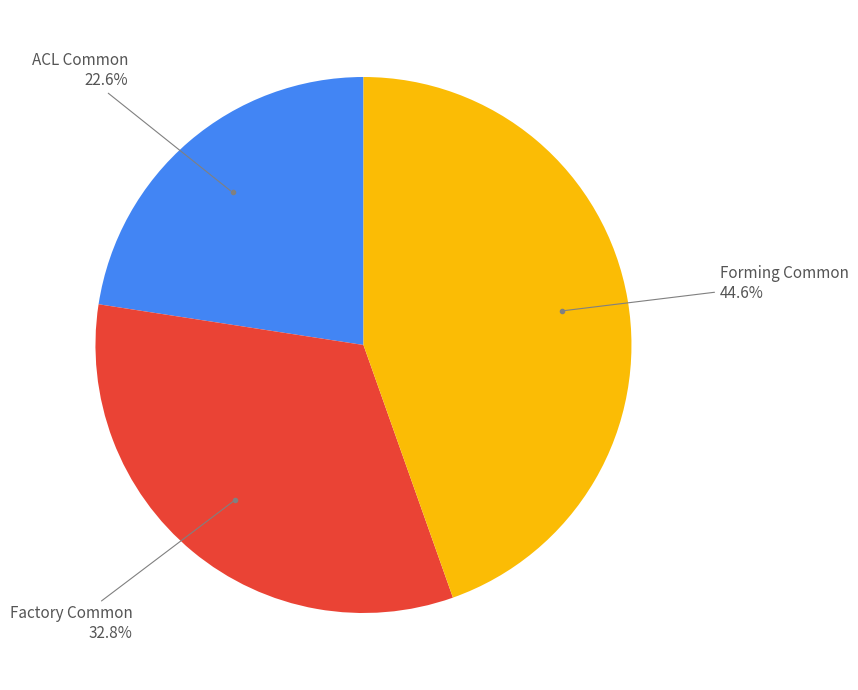

Count the number of slices in the pie.

3